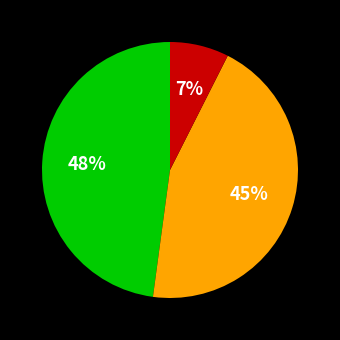

To the nearest percent, what is the average slice percentage?

33%